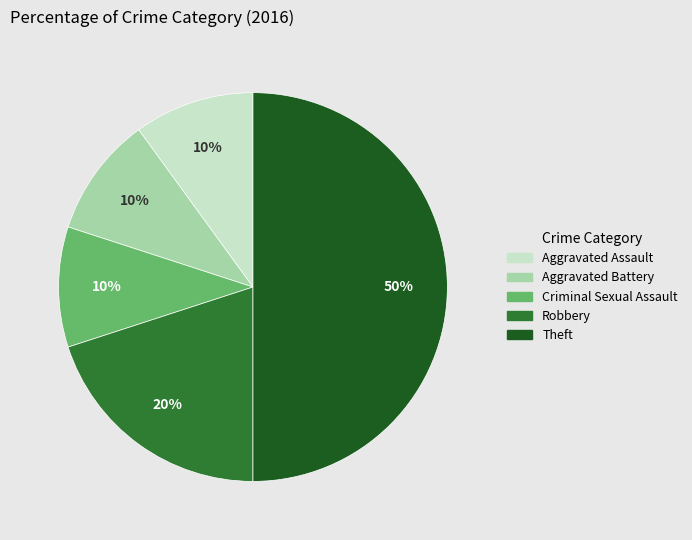

True or false: Criminal Sexual Assault accounts for 10% of the total.

True